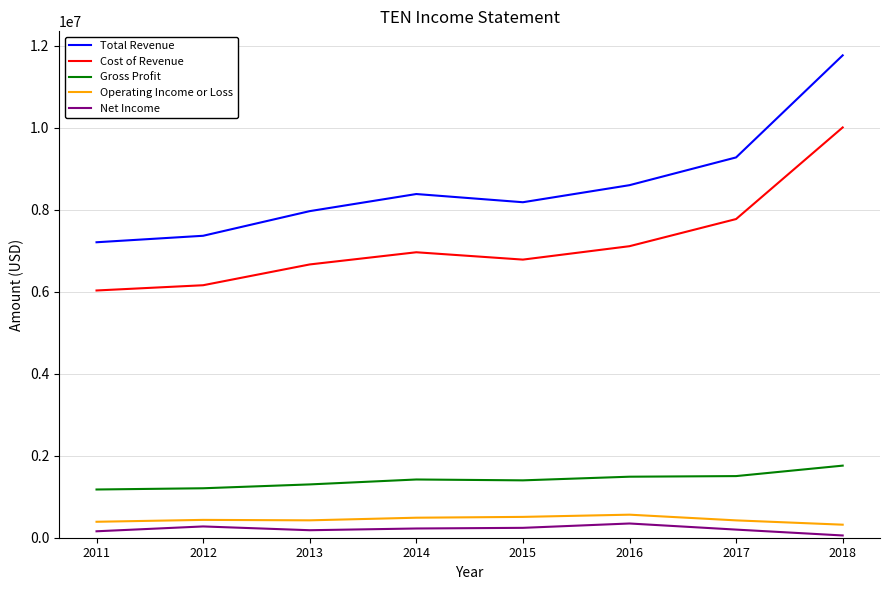

True or false: Gross Profit and Net Income intersect in this chart.

False